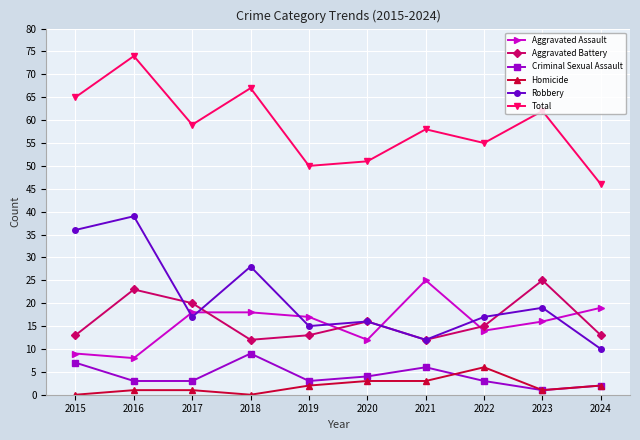

What is the average value of the Aggravated Battery series?

16